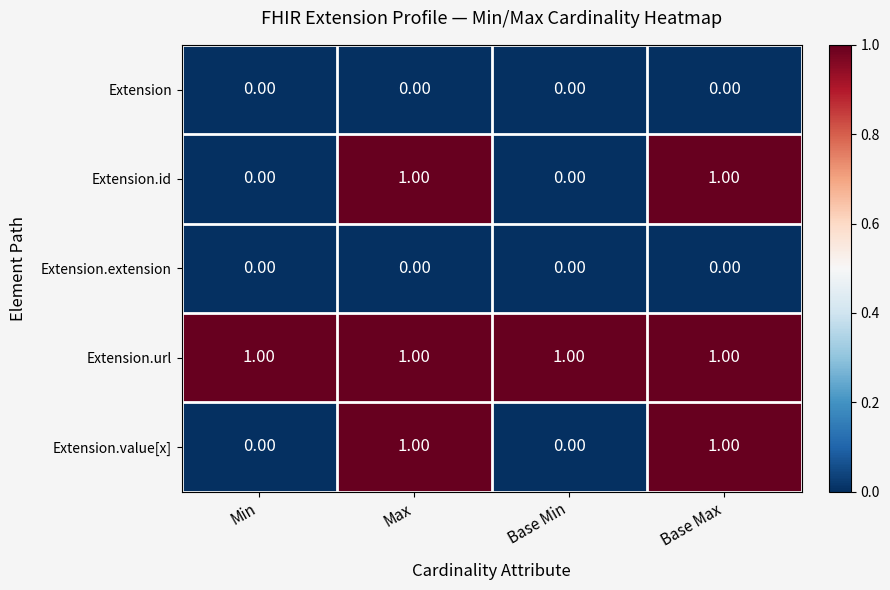

At how many categories does at least one series exceed 0?

4